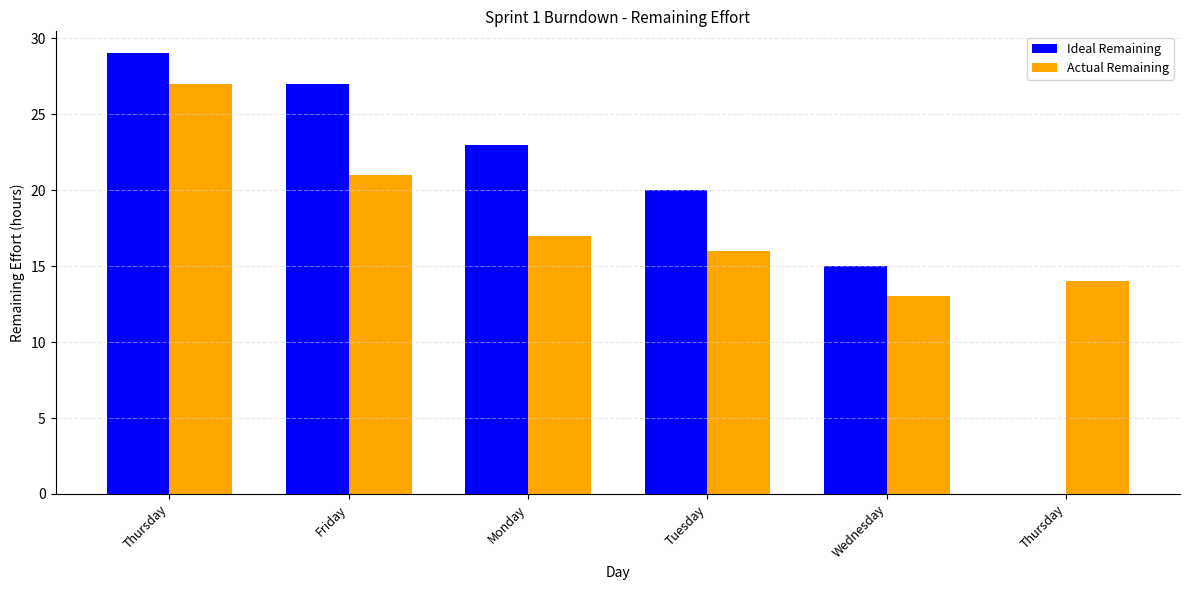

Are the bars horizontal?

No